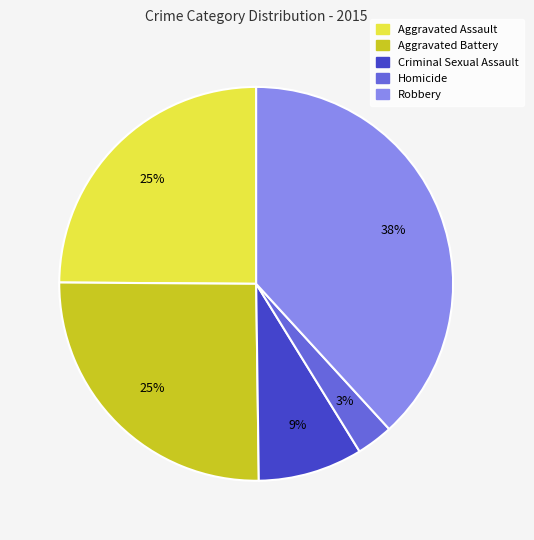

To the nearest percent, what is the combined percentage of Aggravated Battery and Criminal Sexual Assault?

34%